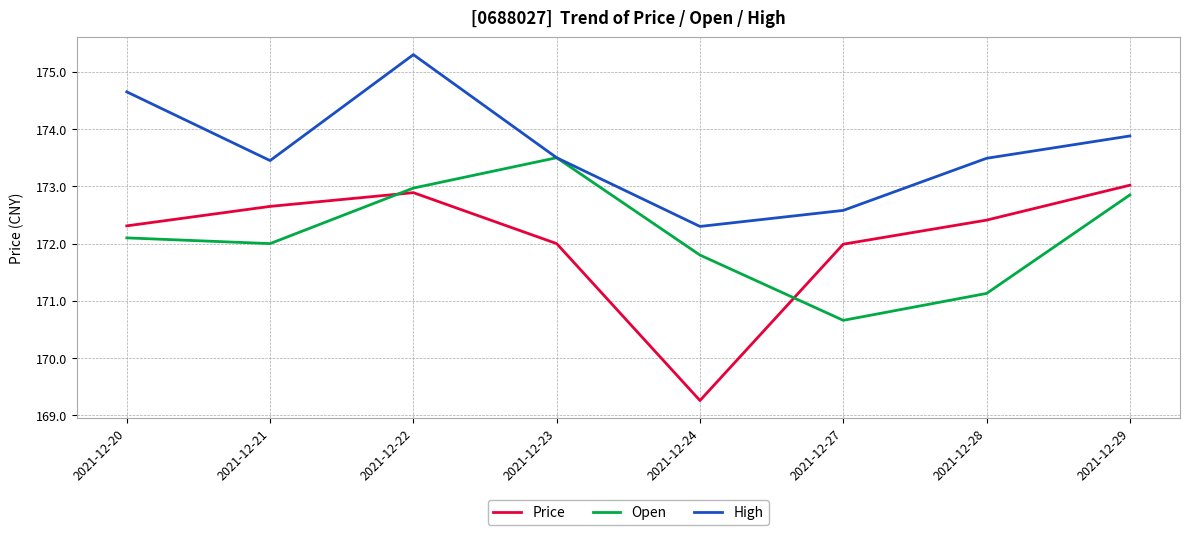

At which label does Price first exceed 172?

2021-12-20